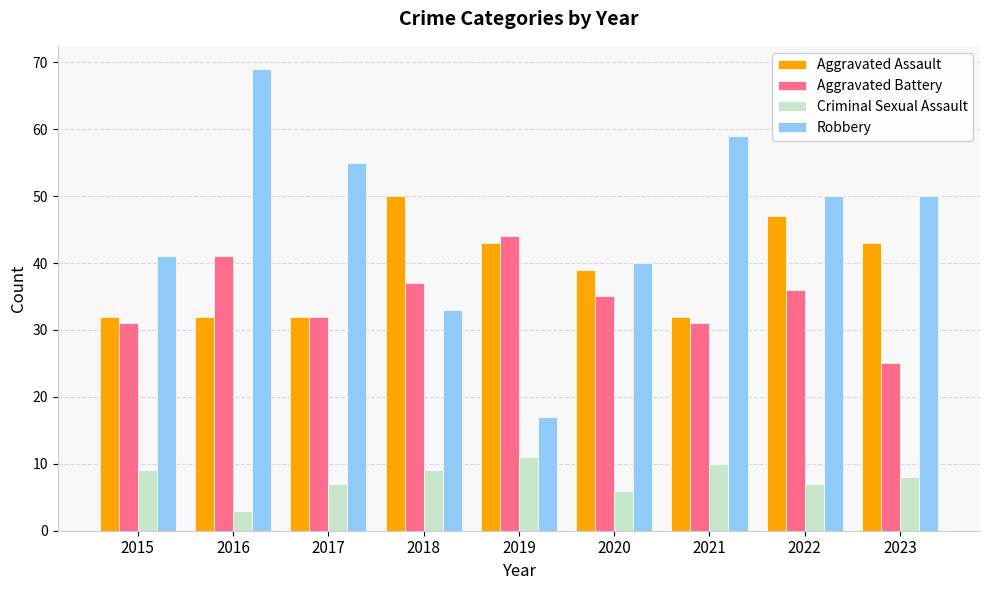

The Aggravated Battery series shows 25 at 2023. True or false?

True